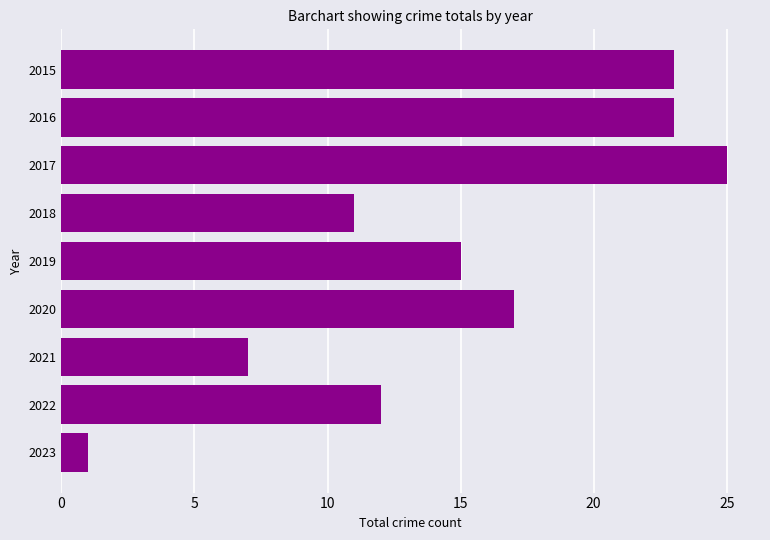

What is the maximum value shown in the chart?

25